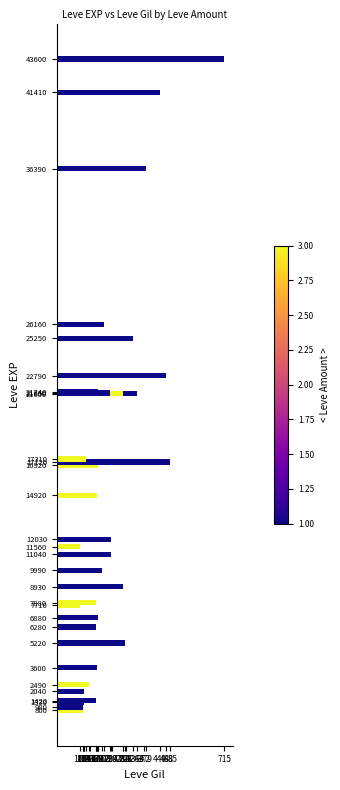

What is the greatest value displayed?

715